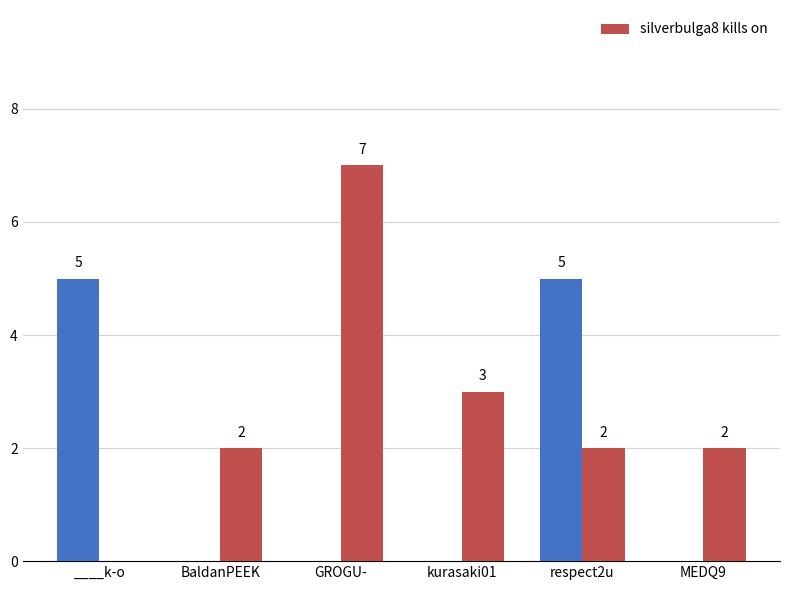

What is the average value?

3